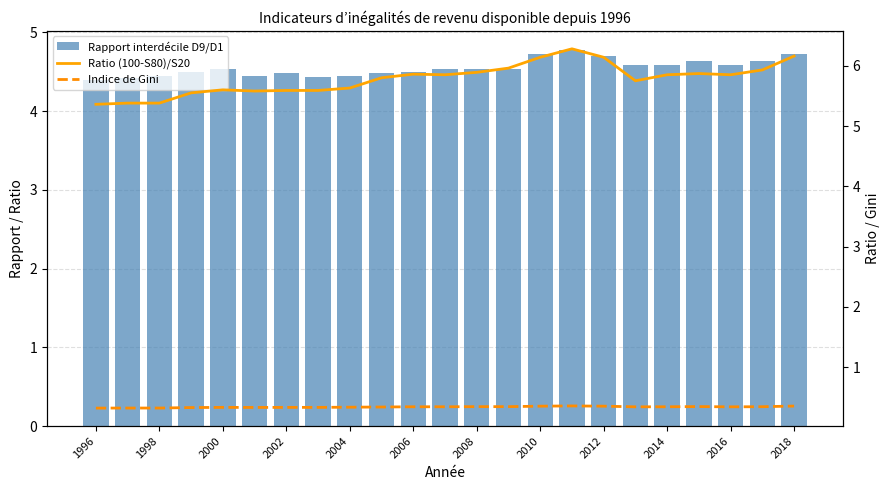

True or false: Indice de Gini has a value of 0.3 at 2006.

True